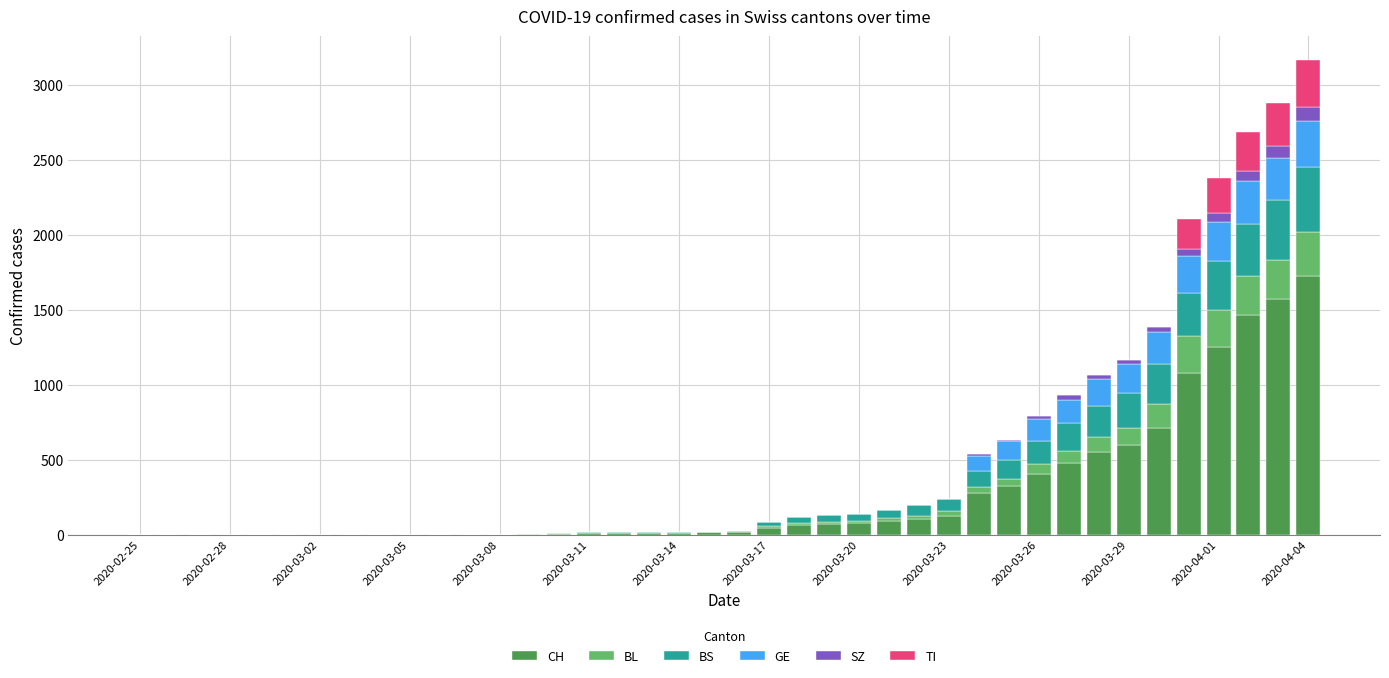

What is the maximum value for CH?

1725